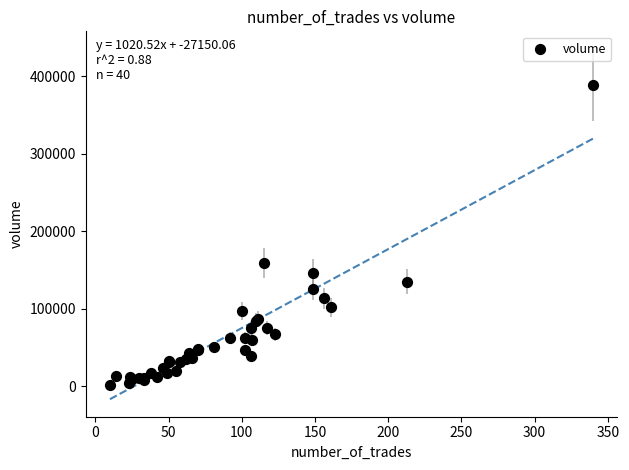

What Y value in the scatter plot is closest to 195468?

159321